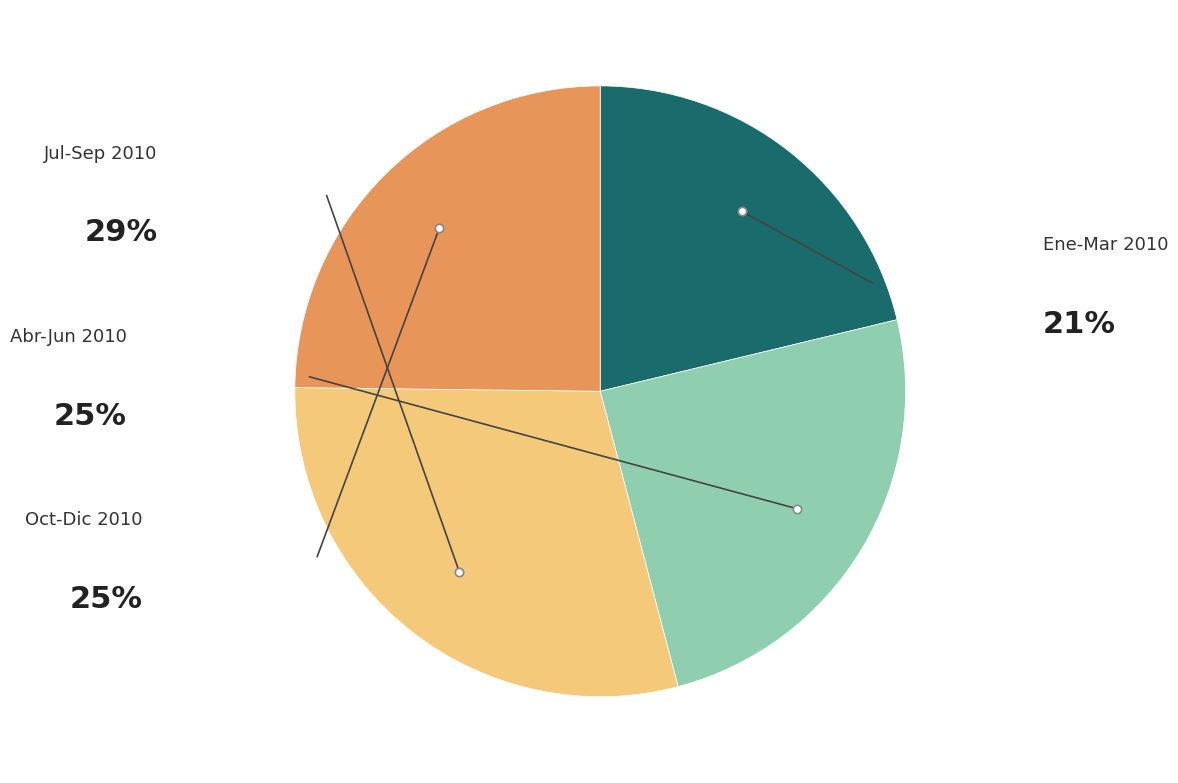

Is there any slice that represents more than half of the pie?

No